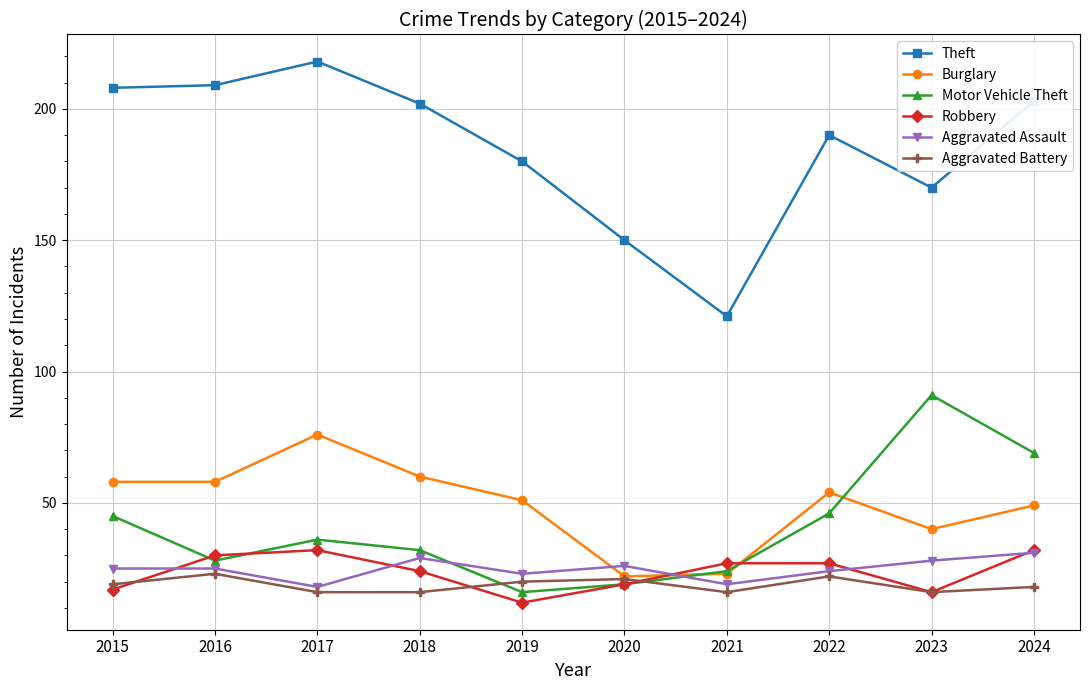

True or false: Aggravated Battery and Aggravated Assault intersect in this chart.

False